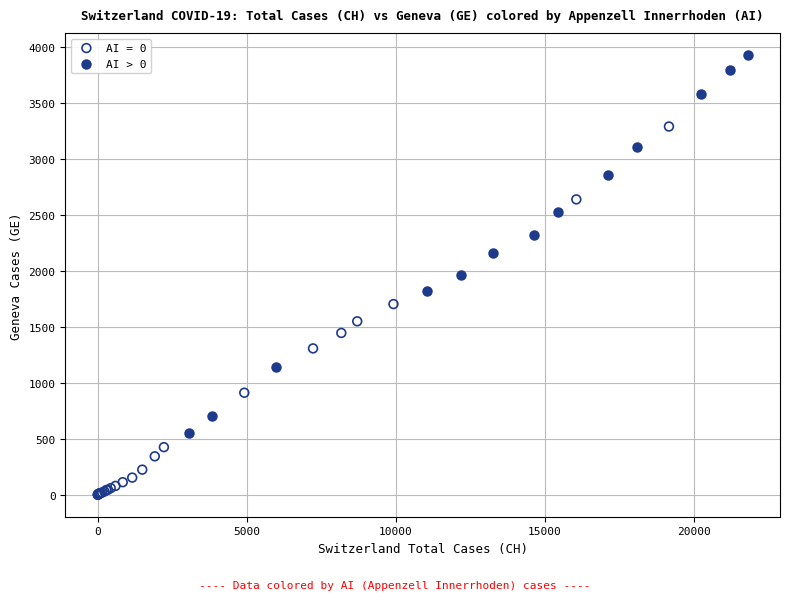

Which series contains the lowest Y value?

AI = 0